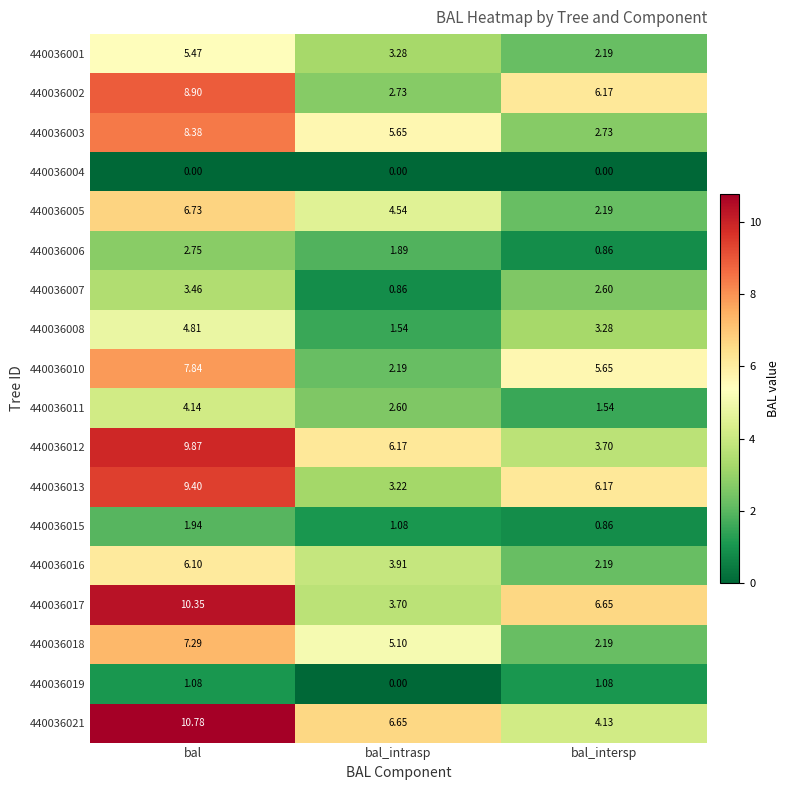

At which label is 440036013 closest to 6?

bal_intersp